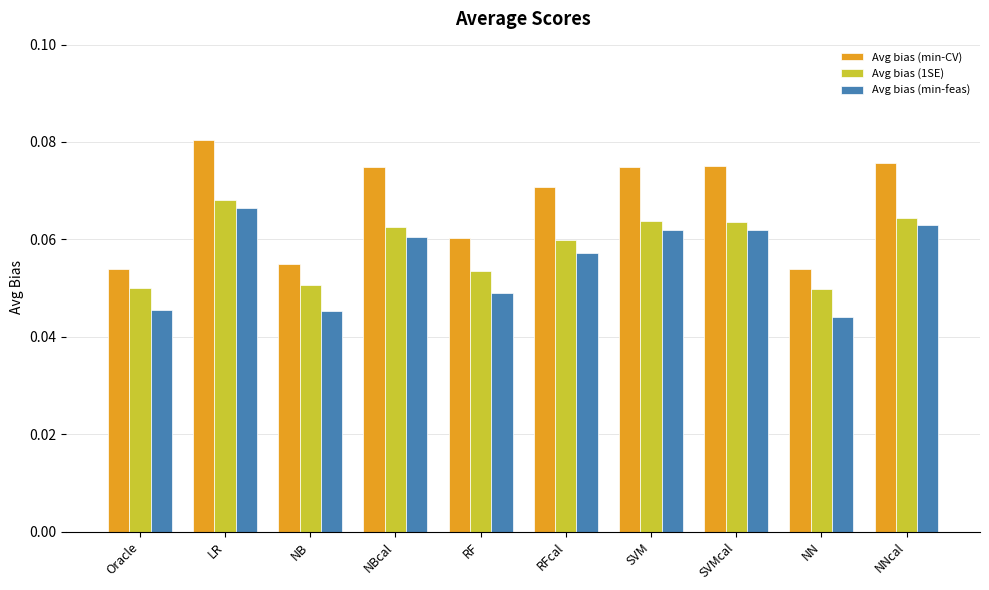

What is the sum of all Avg bias (1SE) values?

0.6